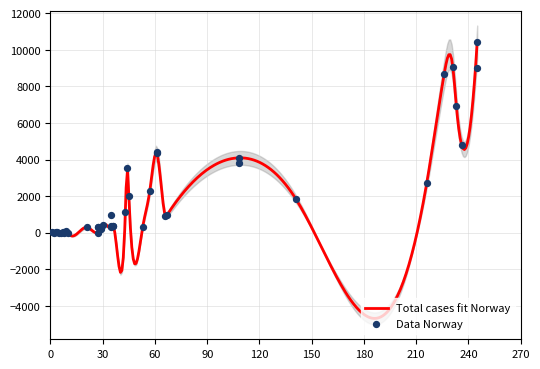

Is the value of Total cases fit at 16 greater than the value of Data at 30?

No